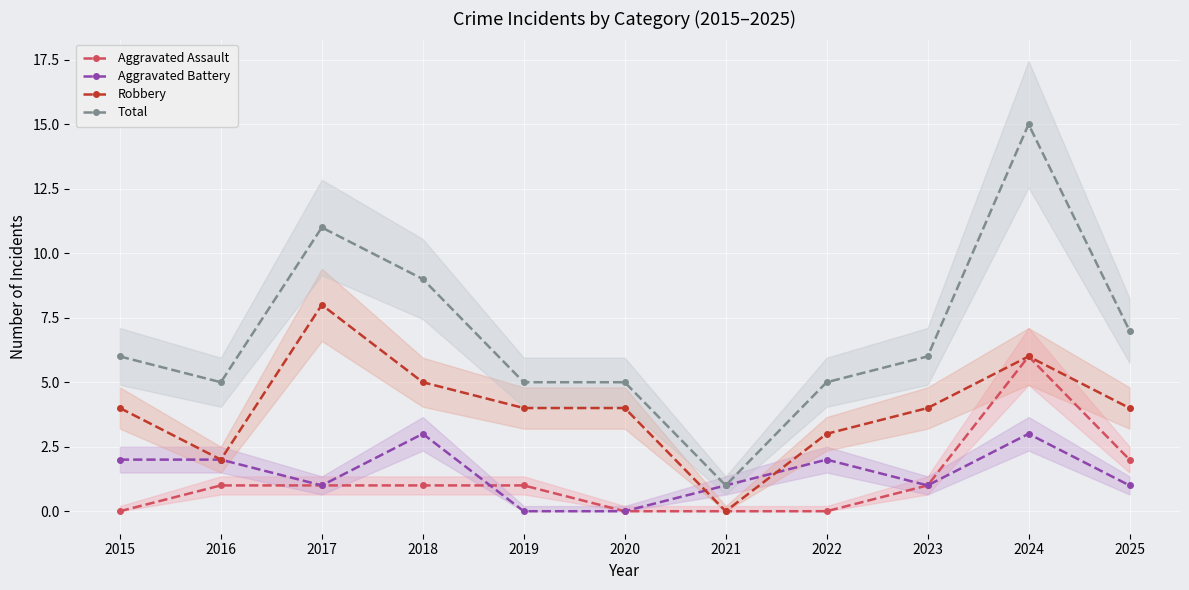

At which label is Aggravated Assault closest to 3?

2025